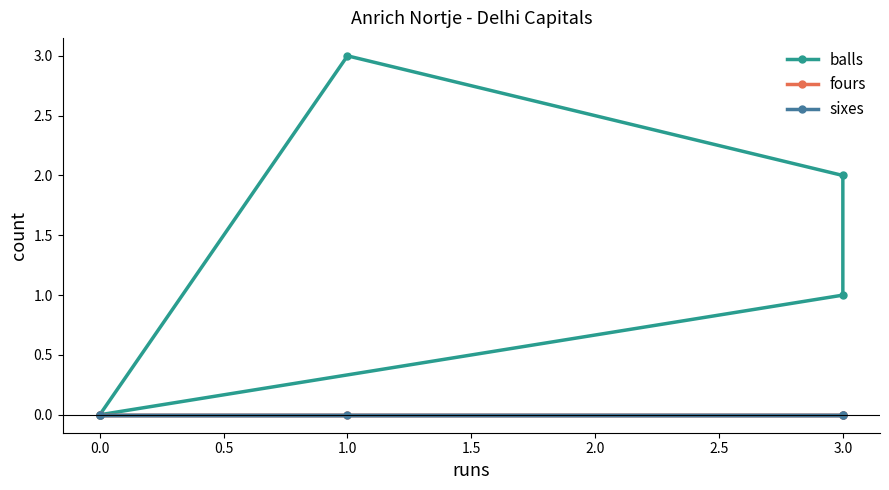

Which series has the widest spread of values?

balls